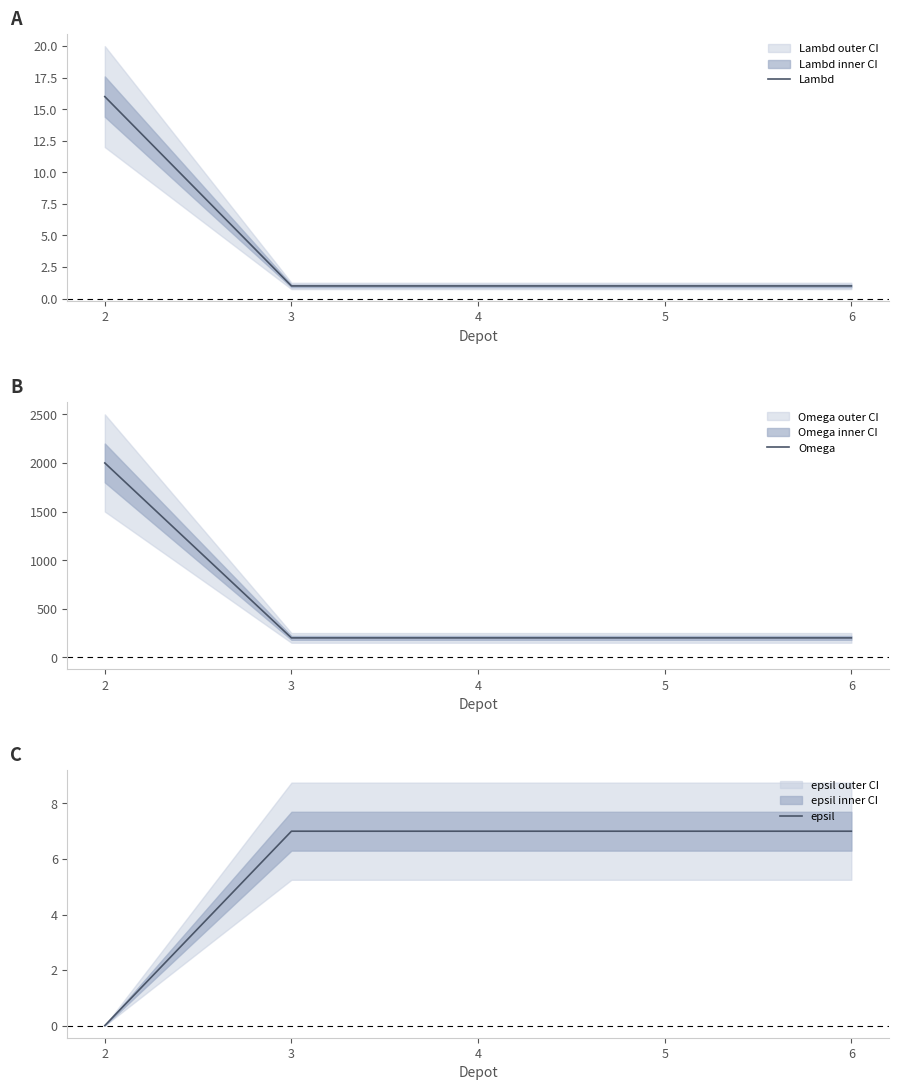

The value of Omega at 2 is 3405. True or false?

False